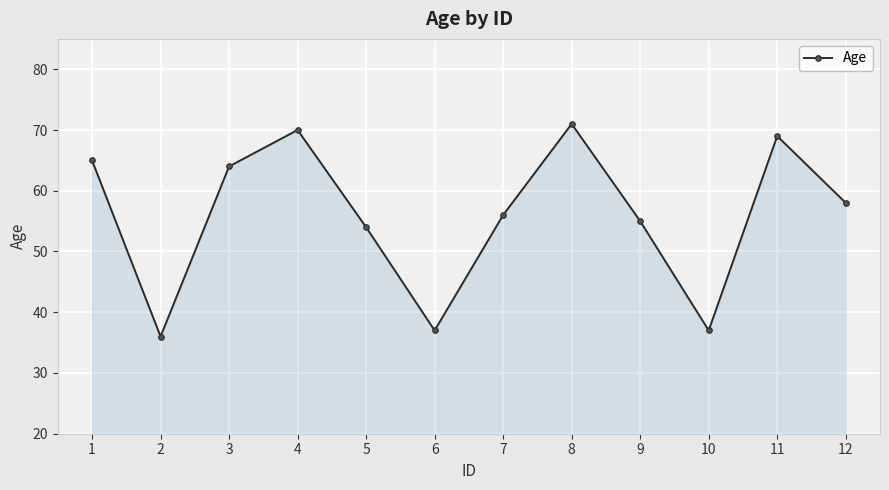

Reading left to right, what are all the values shown in this chart?

65	36	64	70	54	37	56	71	55	37	69	58